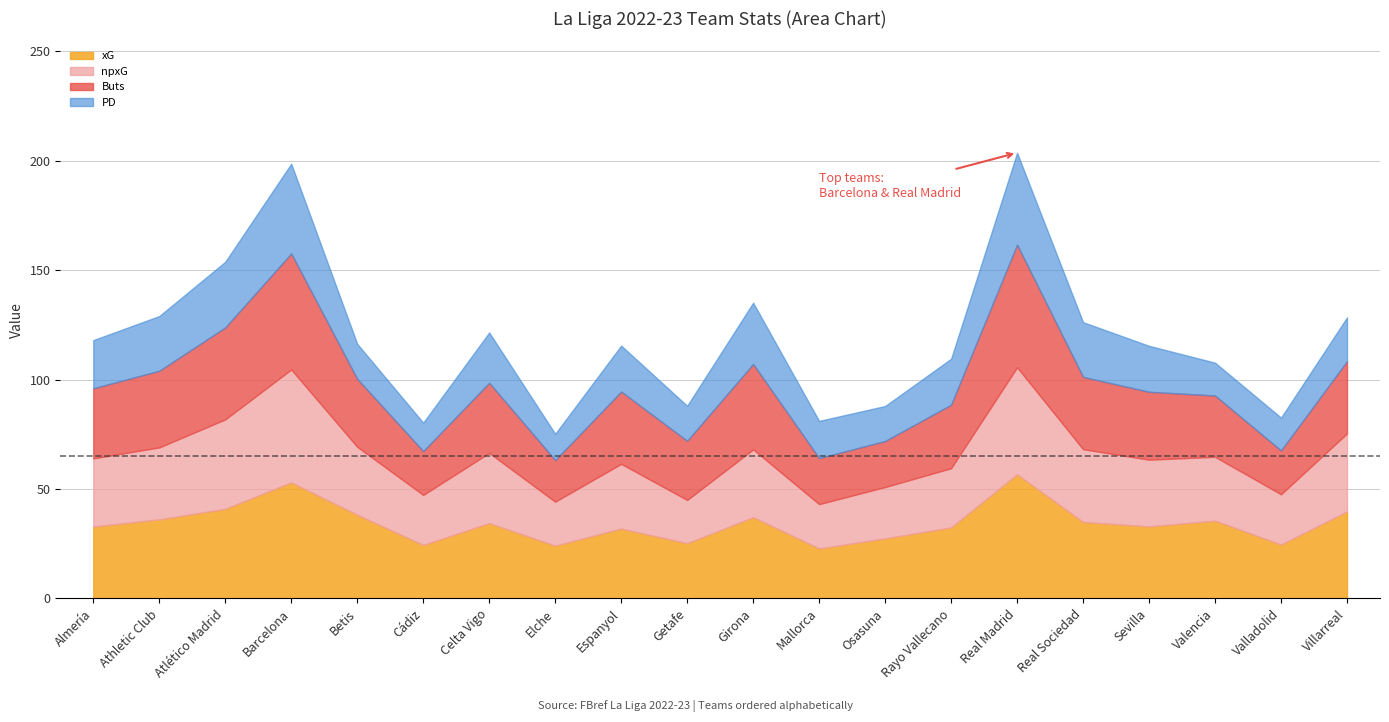

Between Espanyol and Villarreal, which is larger?

Villarreal